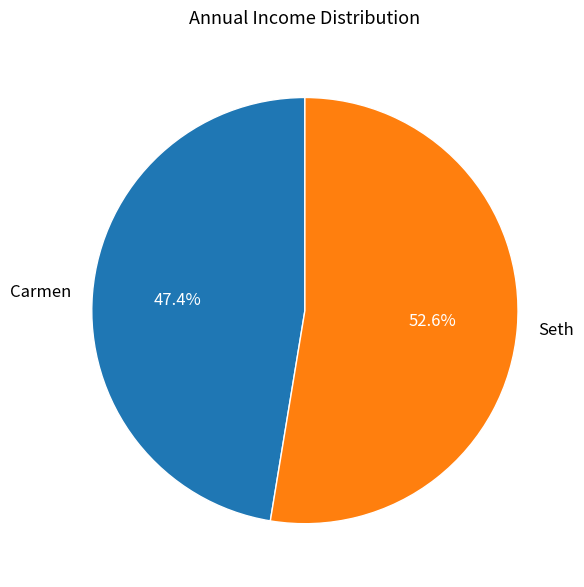

Does any single category account for the majority?

Yes